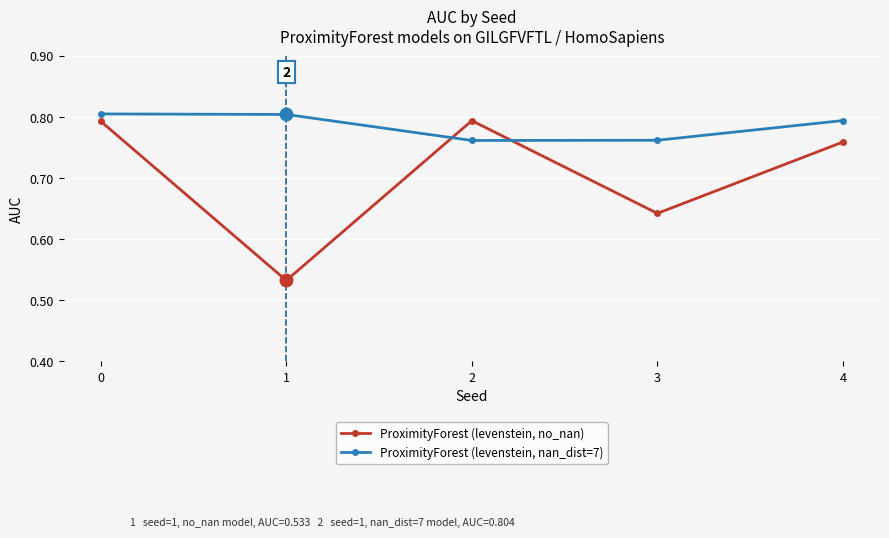

Rank the series by their average value, from lowest to highest.

ProximityForest (levenstein, no_nan), ProximityForest (levenstein, nan_dist=7)